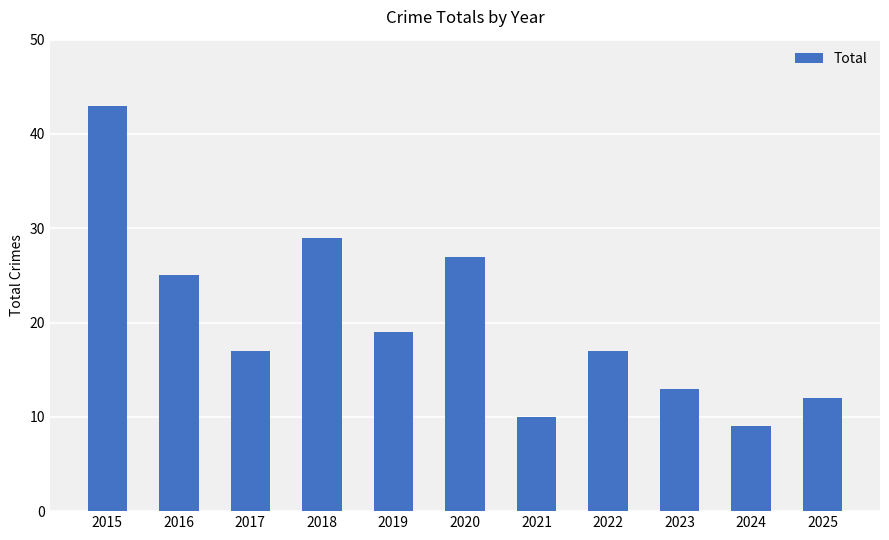

Approximately how many times larger is the value at 2024 compared to 2019?

0.5